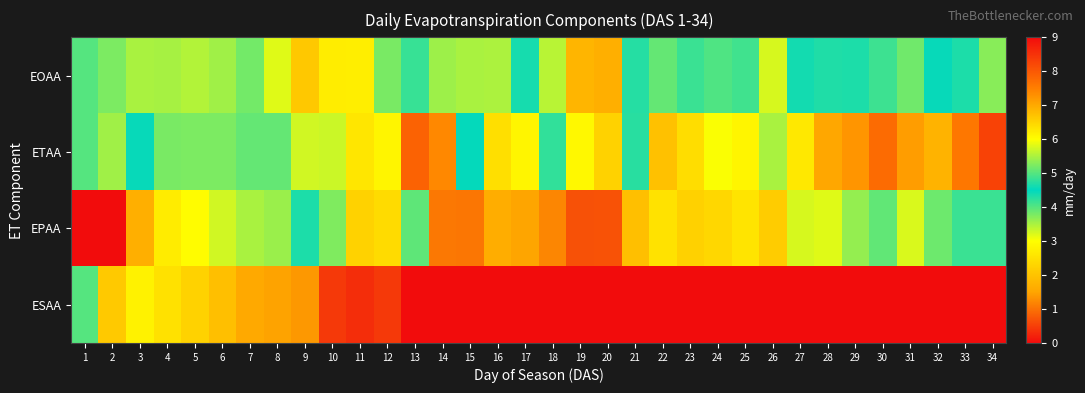

Between 11 and 34, which series saw the biggest shift?

ETAA